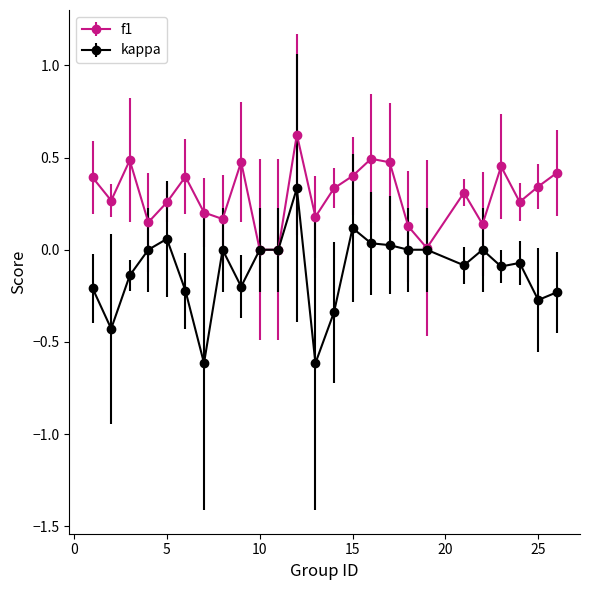

Which series has the widest spread of values?

kappa